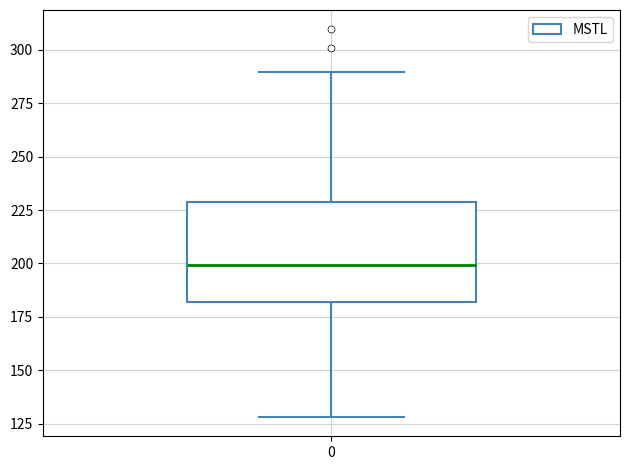

Read this box plot against the y-axis: the position of the median line, the range covered by the box, and the ends of both whiskers. The values are not printed on the chart, so give them approximately, as read against the axis.

median 200, box 180 to 230, whiskers 130 to 290